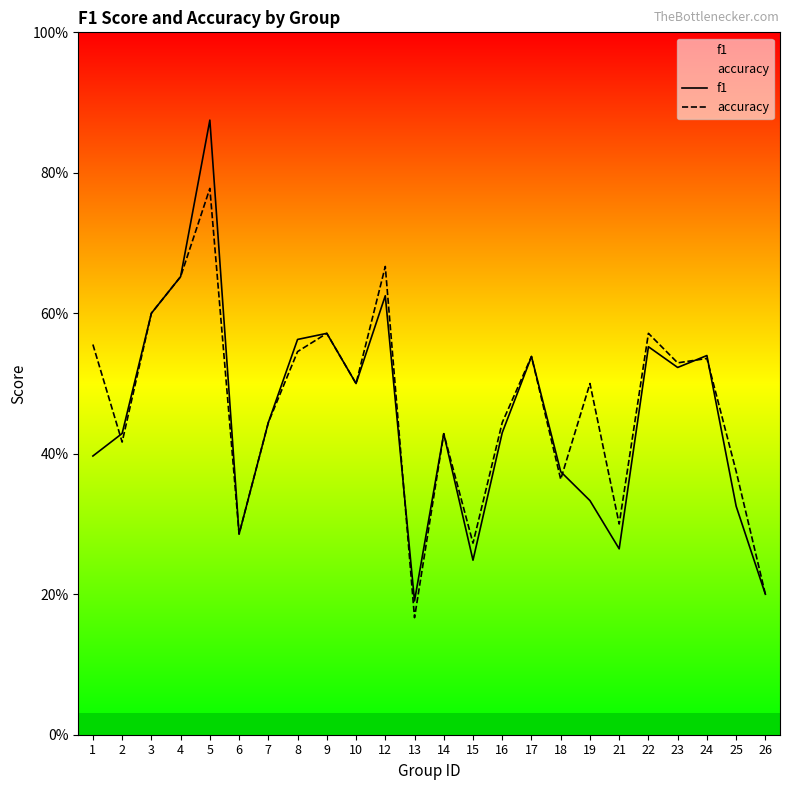

Which has a higher value, 23 or 15?

23